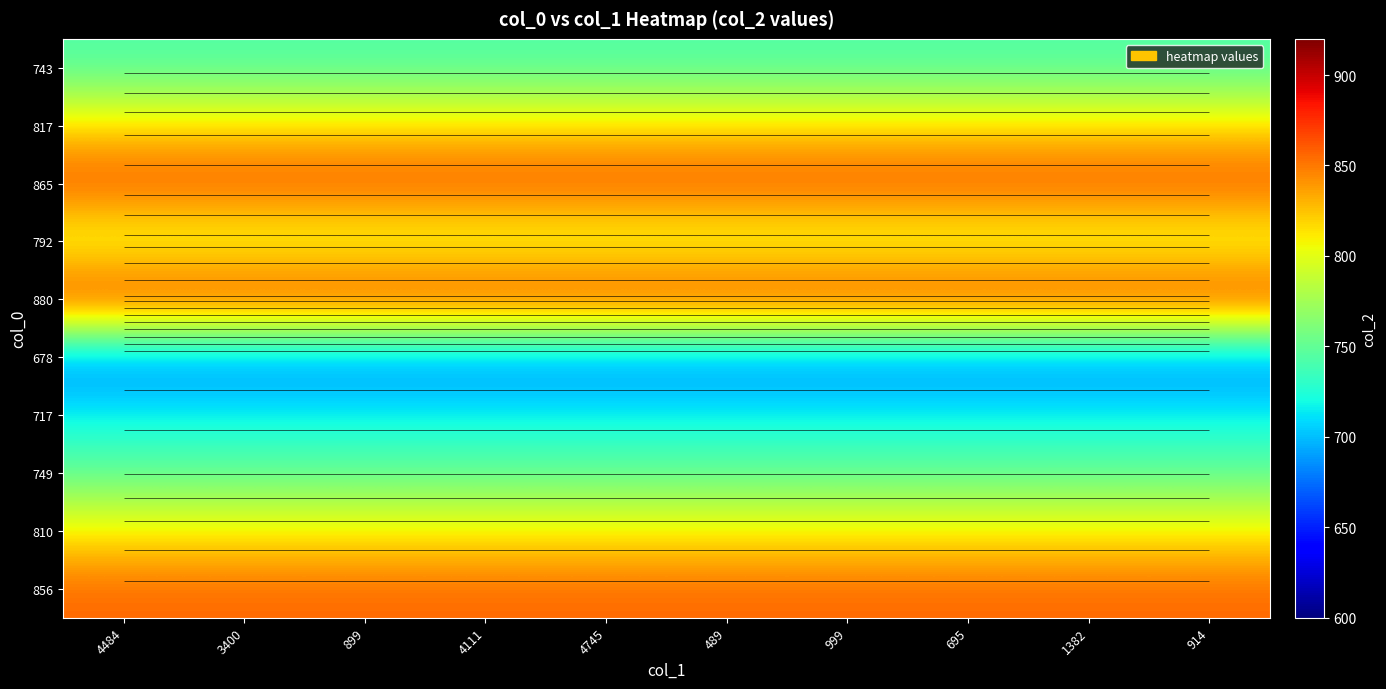

Is it true that 743 equals 1061 at 489?

False